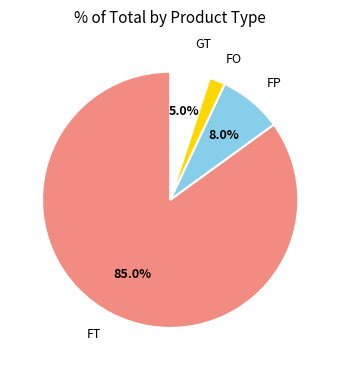

Does any single category account for the majority?

Yes